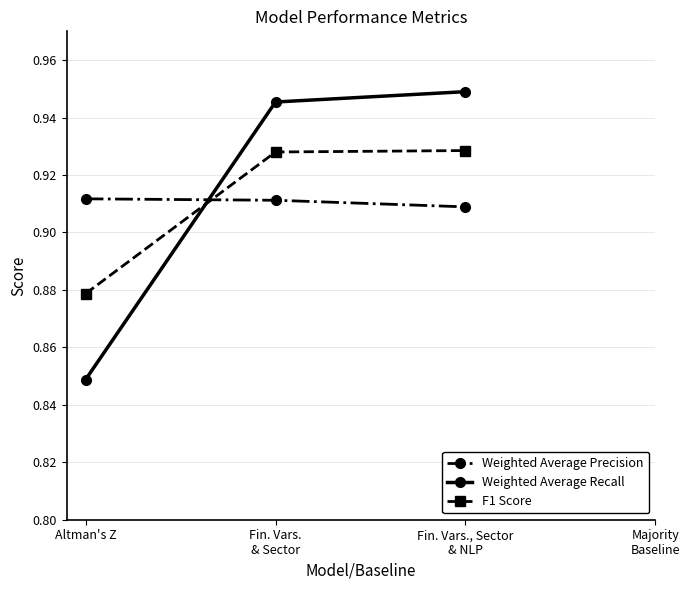

Is it true that Weighted Average Recall equals 1.5 at Fin. Vars., Sector
& NLP?

False